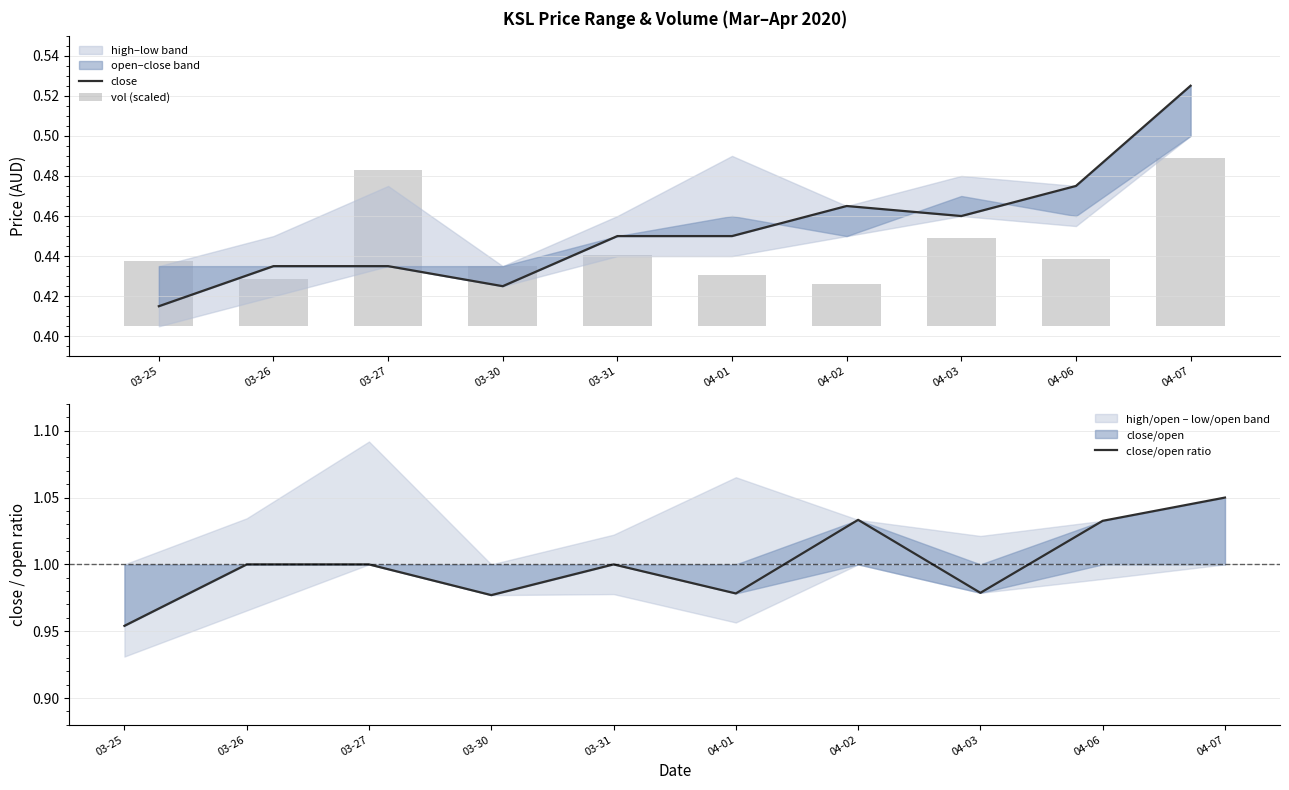

What is the value of the close bar at the 5th from the left?

0.5